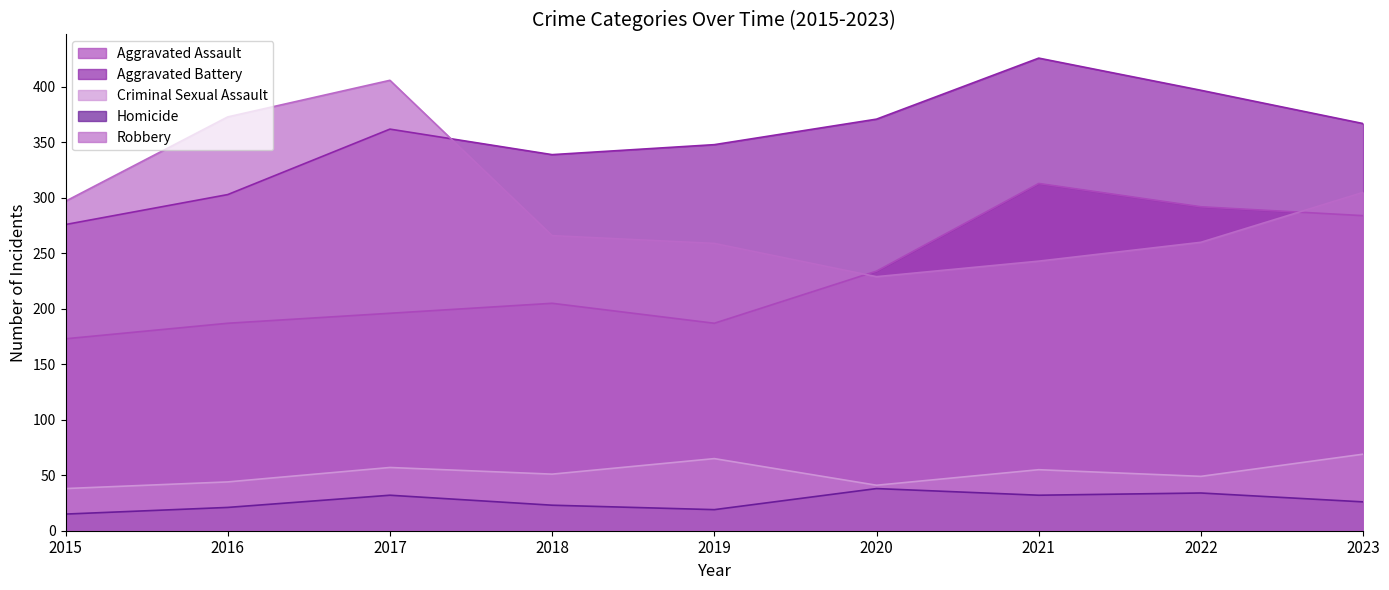

Reading left to right, transcribe all the data shown in this chart.

Aggravated Assault: 2015=173	2016=187	2017=196	2018=205	2019=187	2020=234	2021=313	2022=292	2023=284
Aggravated Battery: 2015=276	2016=303	2017=362	2018=339	2019=348	2020=371	2021=426	2022=397	2023=367
Criminal Sexual Assault: 2015=38	2016=44	2017=57	2018=51	2019=65	2020=41	2021=55	2022=49	2023=69
Homicide: 2015=15	2016=21	2017=32	2018=23	2019=19	2020=38	2021=32	2022=34	2023=26
Robbery: 2015=297	2016=373	2017=406	2018=266	2019=259	2020=229	2021=243	2022=260	2023=305